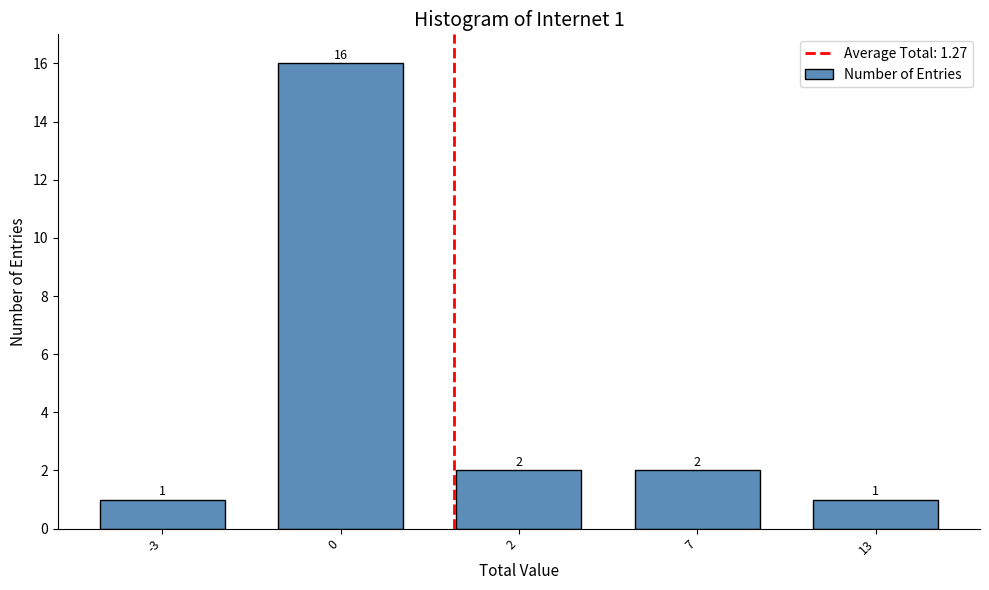

Reading right to left, list all the values displayed in this chart.

1	2	2	16	1